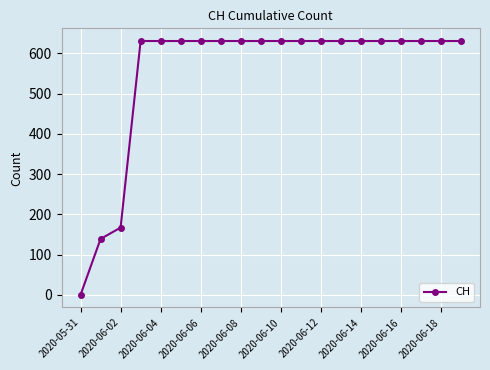

What is the difference between the second highest and second lowest values?

492